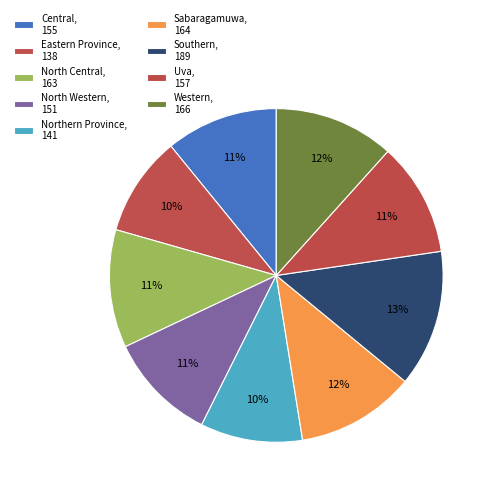

Count the number of slices in the pie.

9